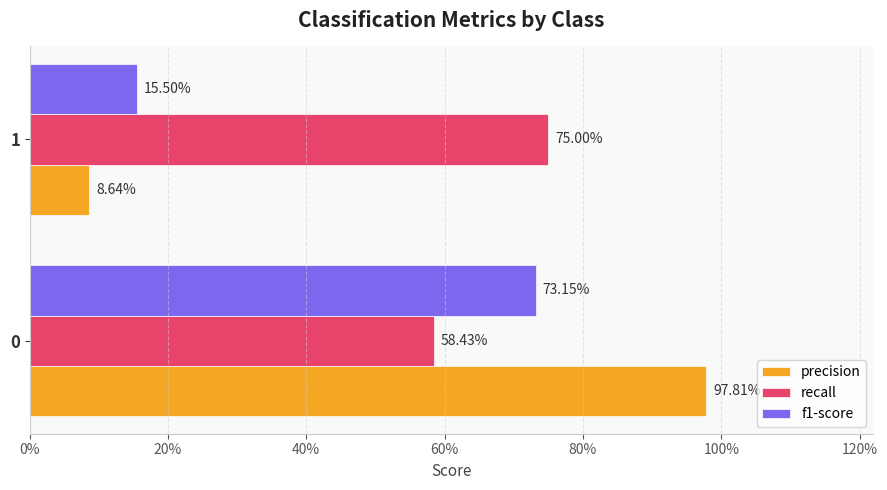

What are all the series names shown in the legend?

precision, recall, f1-score